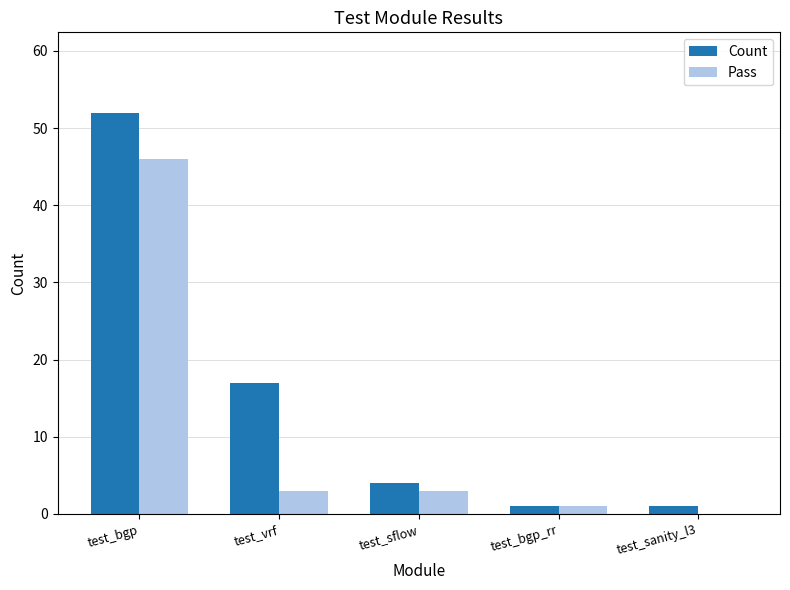

What is the sum of all Count values?

75